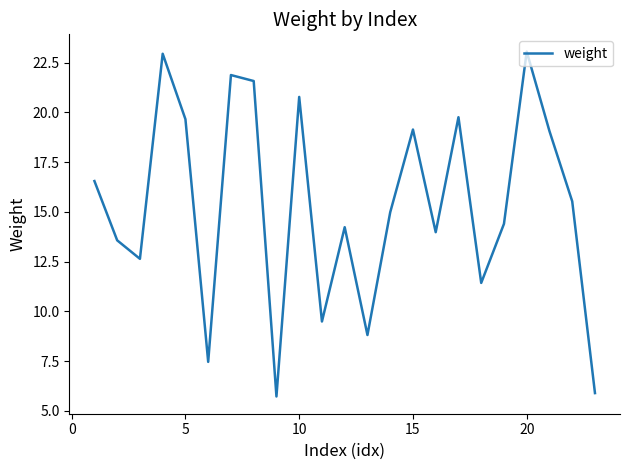

What is the maximum value shown in the chart?

23.1